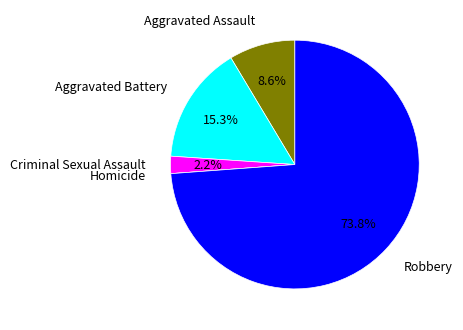

Does any single category account for the majority?

Yes